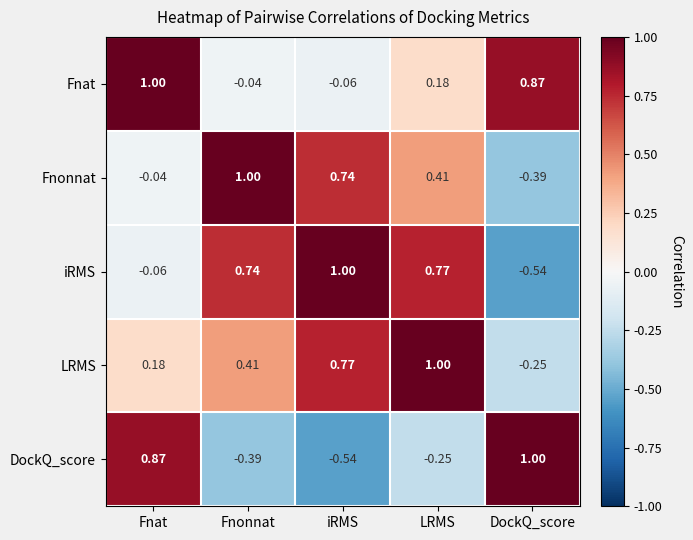

How many data points in Fnat are less than 0?

2